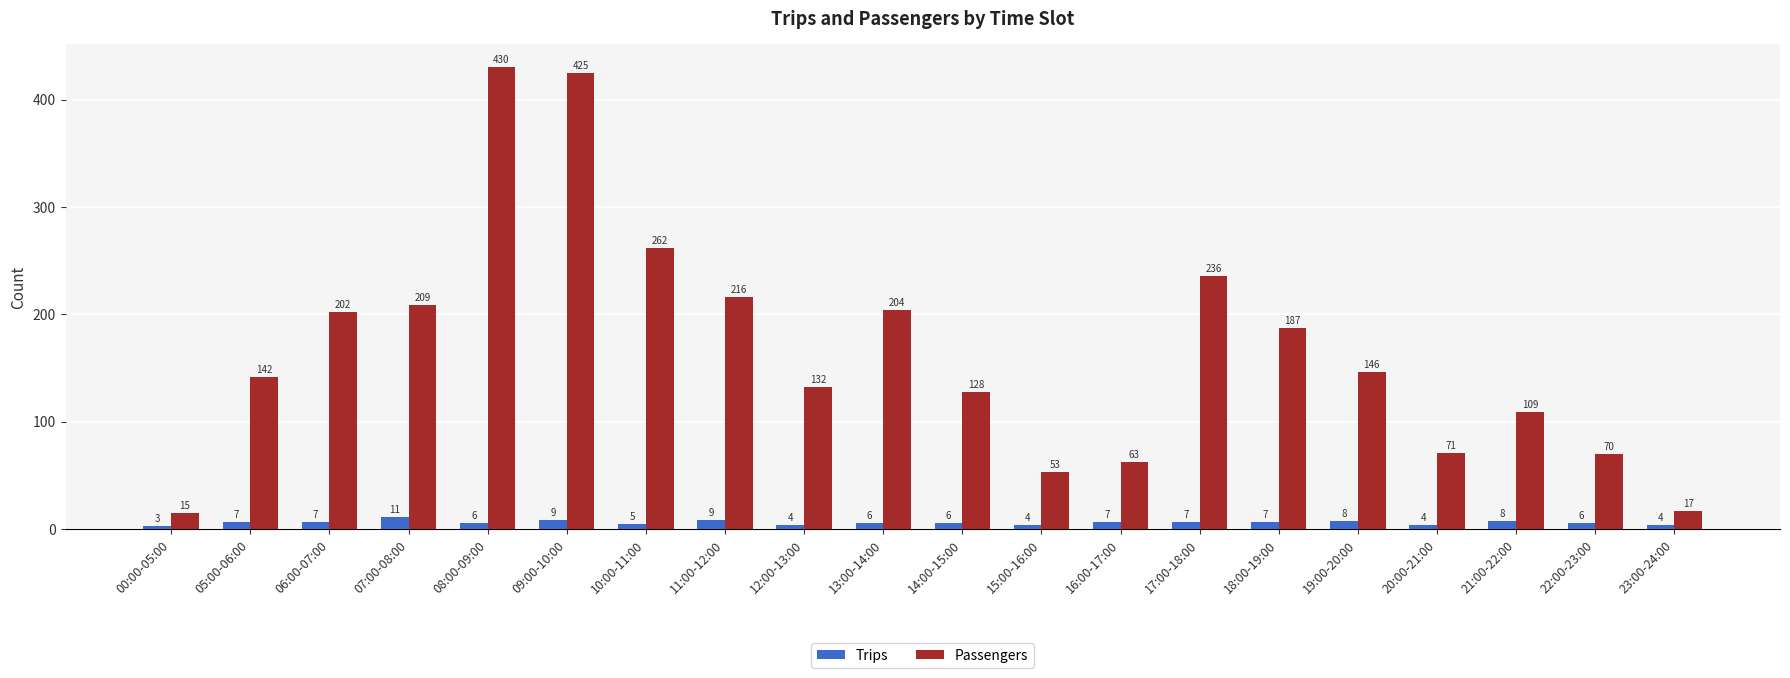

What is the sum of all Trips values?

128